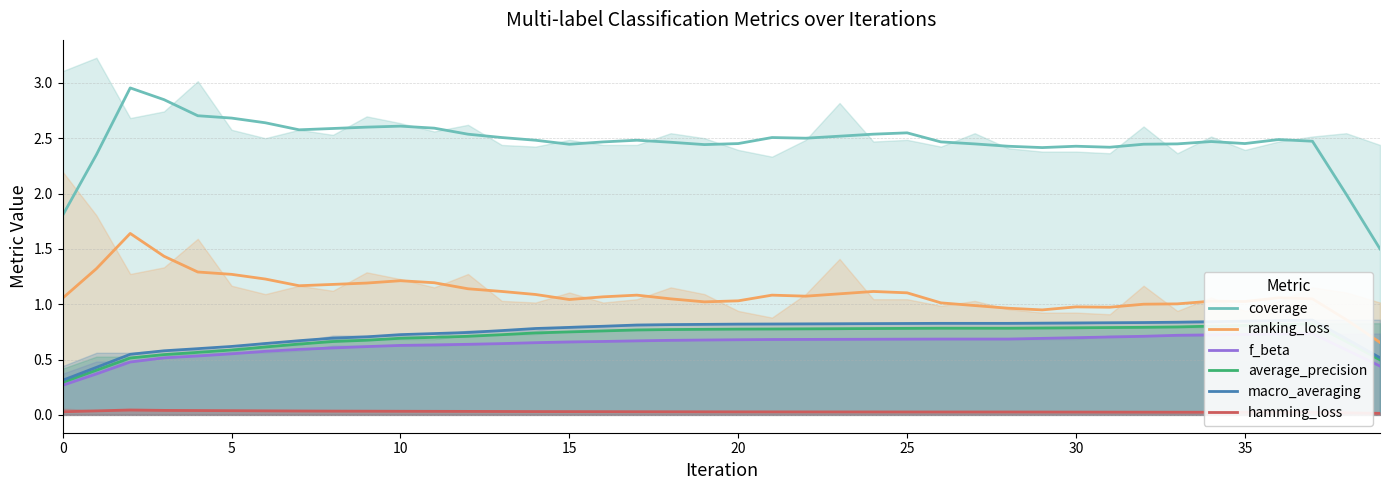

Is the value of f_beta at 34 greater than the value of average_precision at 16?

No